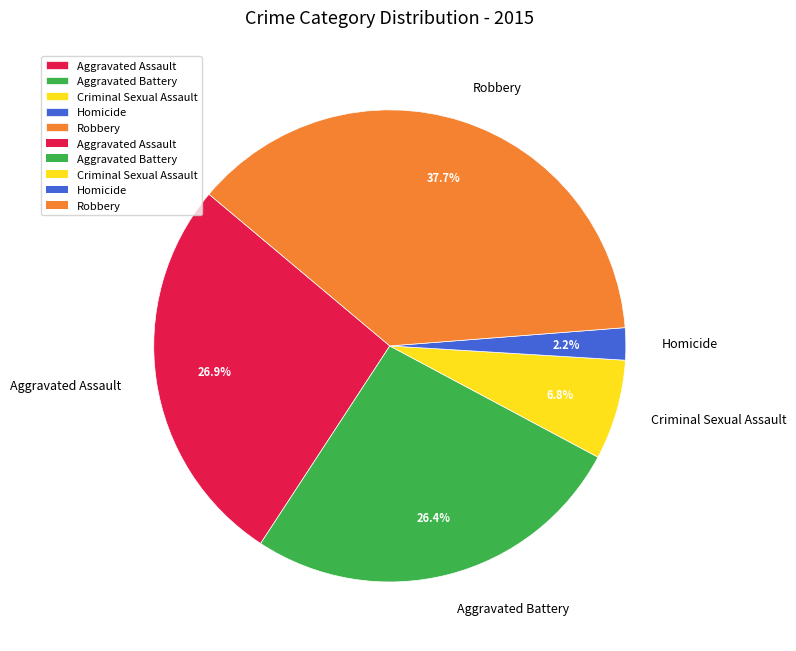

What percentage do Criminal Sexual Assault and Homicide together represent?

9.0%